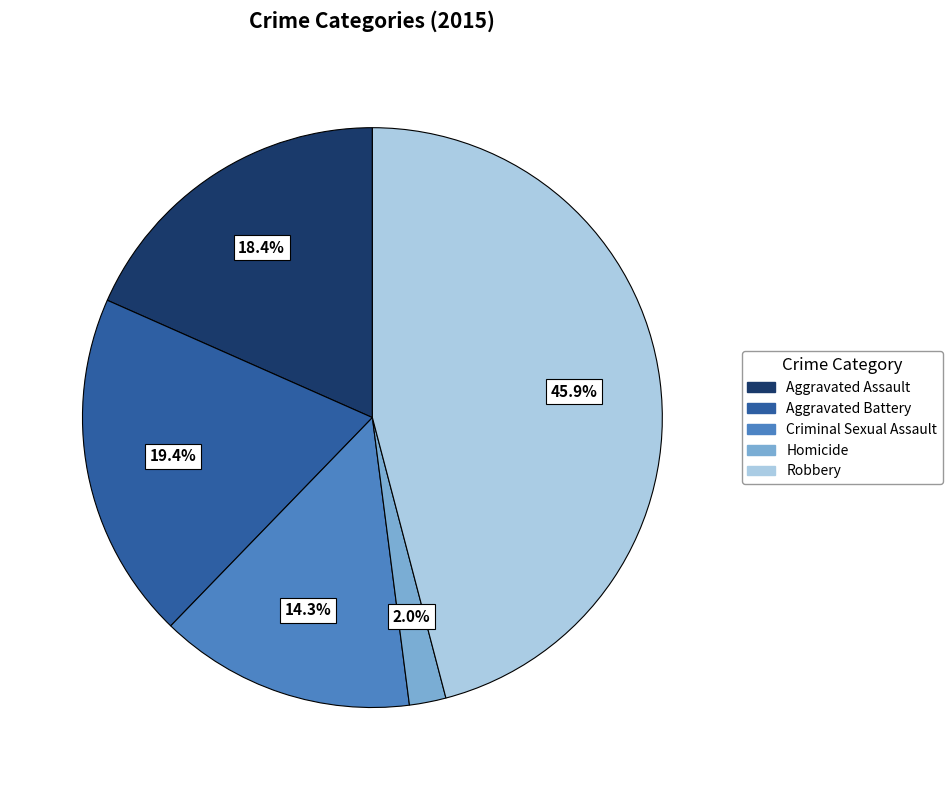

What is the smallest slice in the pie chart?

Homicide